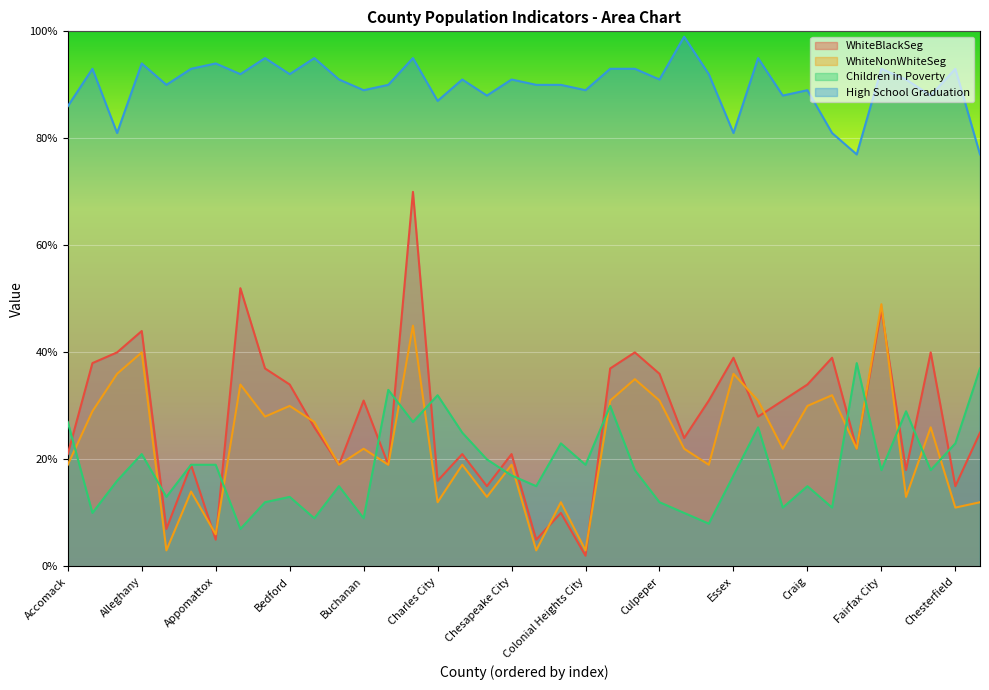

At which category is the sum across all series the highest?

Carroll